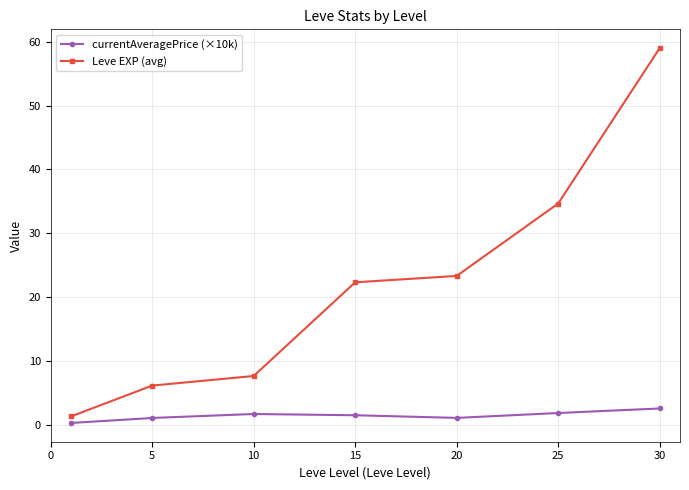

What is the maximum value for Leve EXP (avg)?

59.0